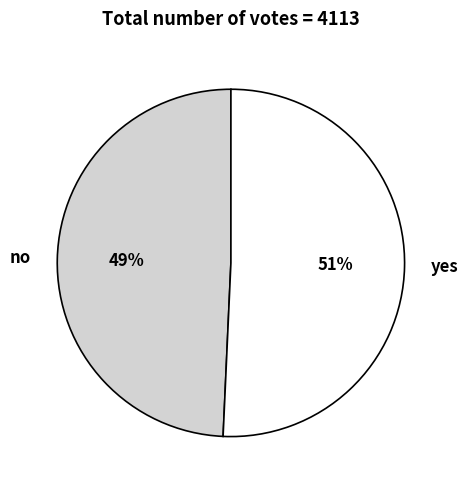

To the nearest percent, what is the average slice percentage?

50%